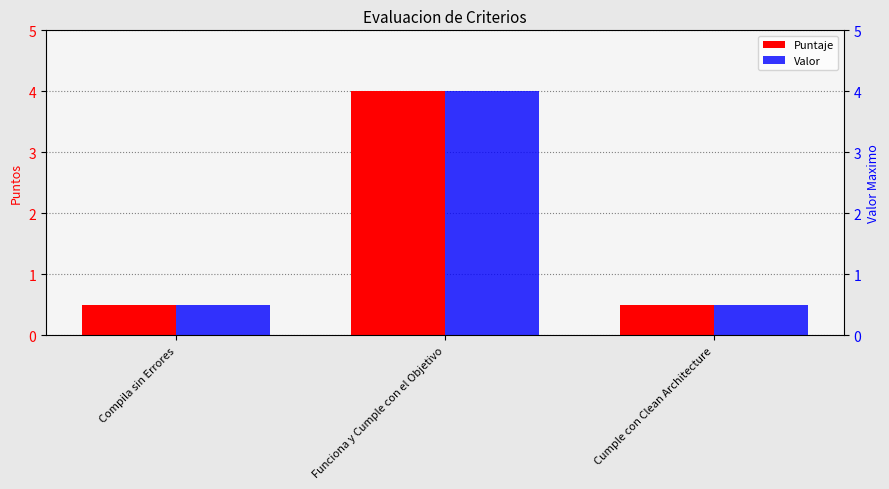

What are all the series names shown in the legend?

Puntaje, Valor